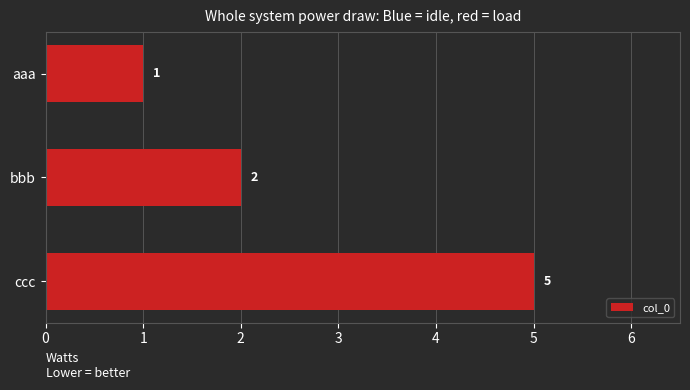

What is the value of the 2nd bar from the top?

2